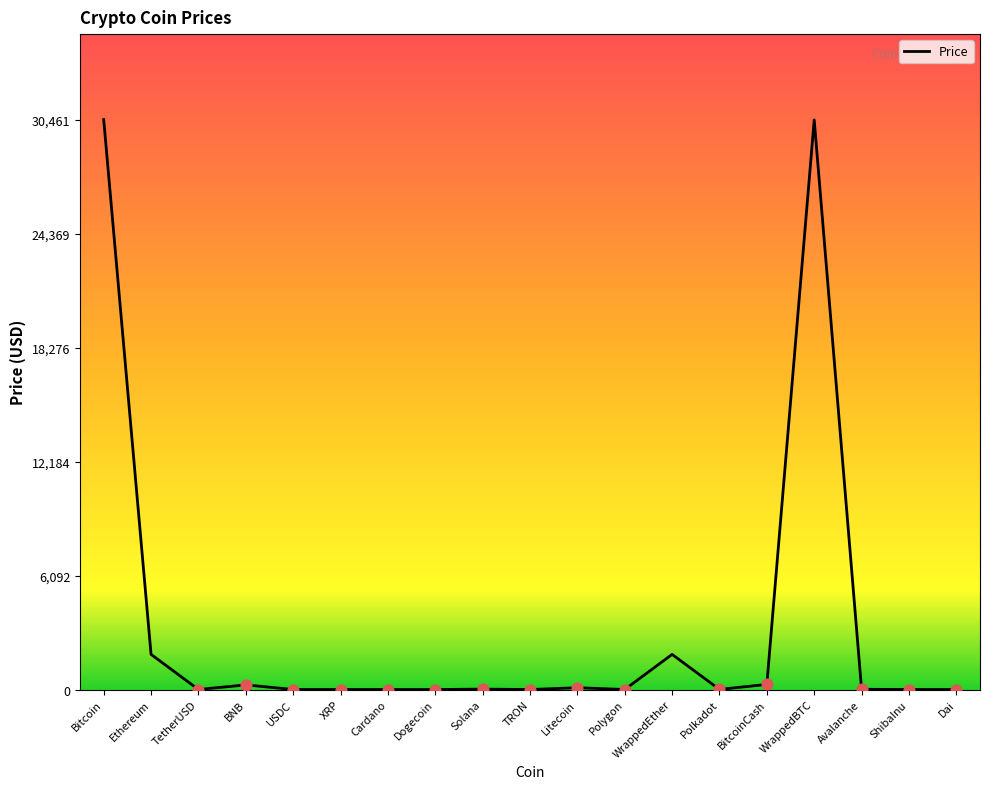

Between Ethereum and Cardano, which is larger?

Ethereum